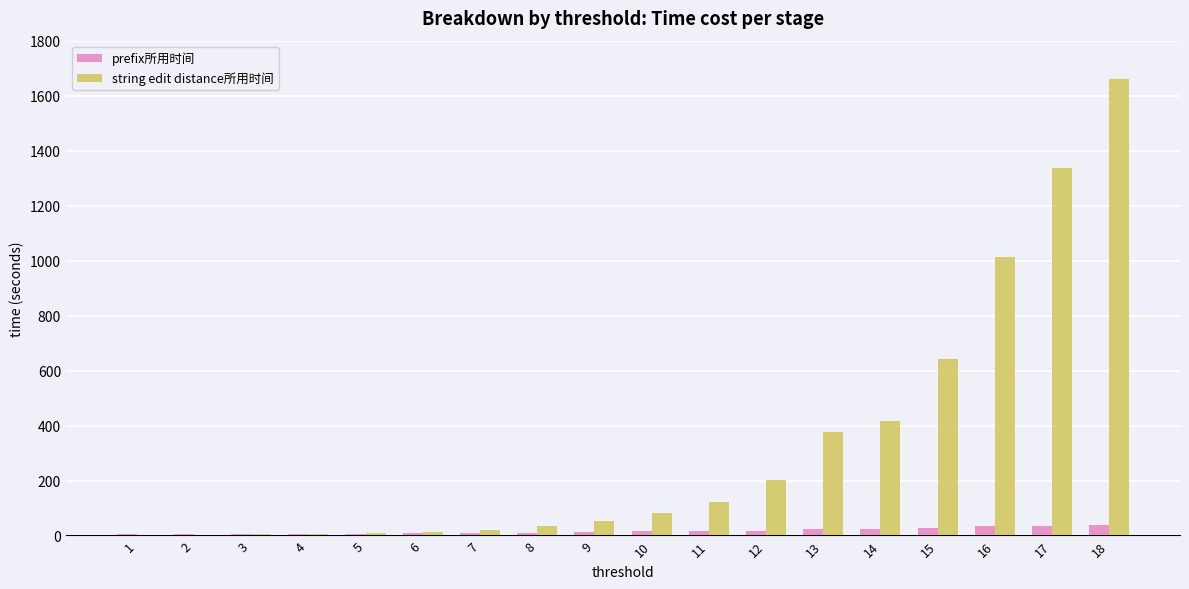

Which series has the widest spread of values?

string edit distance所用时间